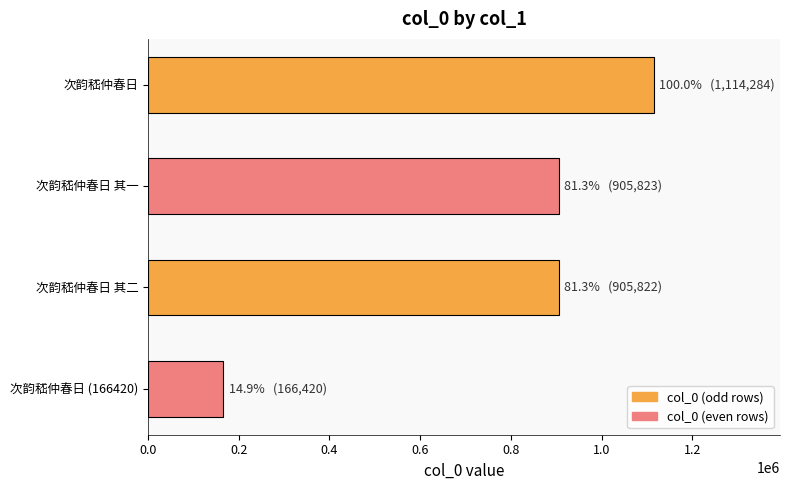

What is the sum of the values at 次韵嵇仲春日 and 次韵嵇仲春日 其一?

2020107